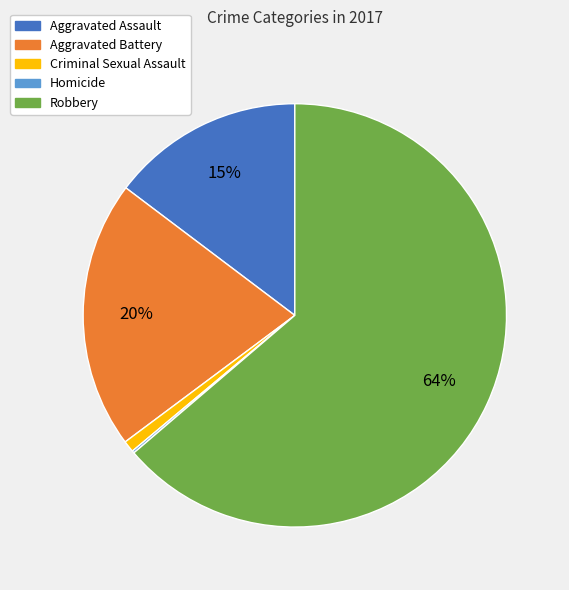

To the nearest percent, what portion does Aggravated Battery represent?

20%